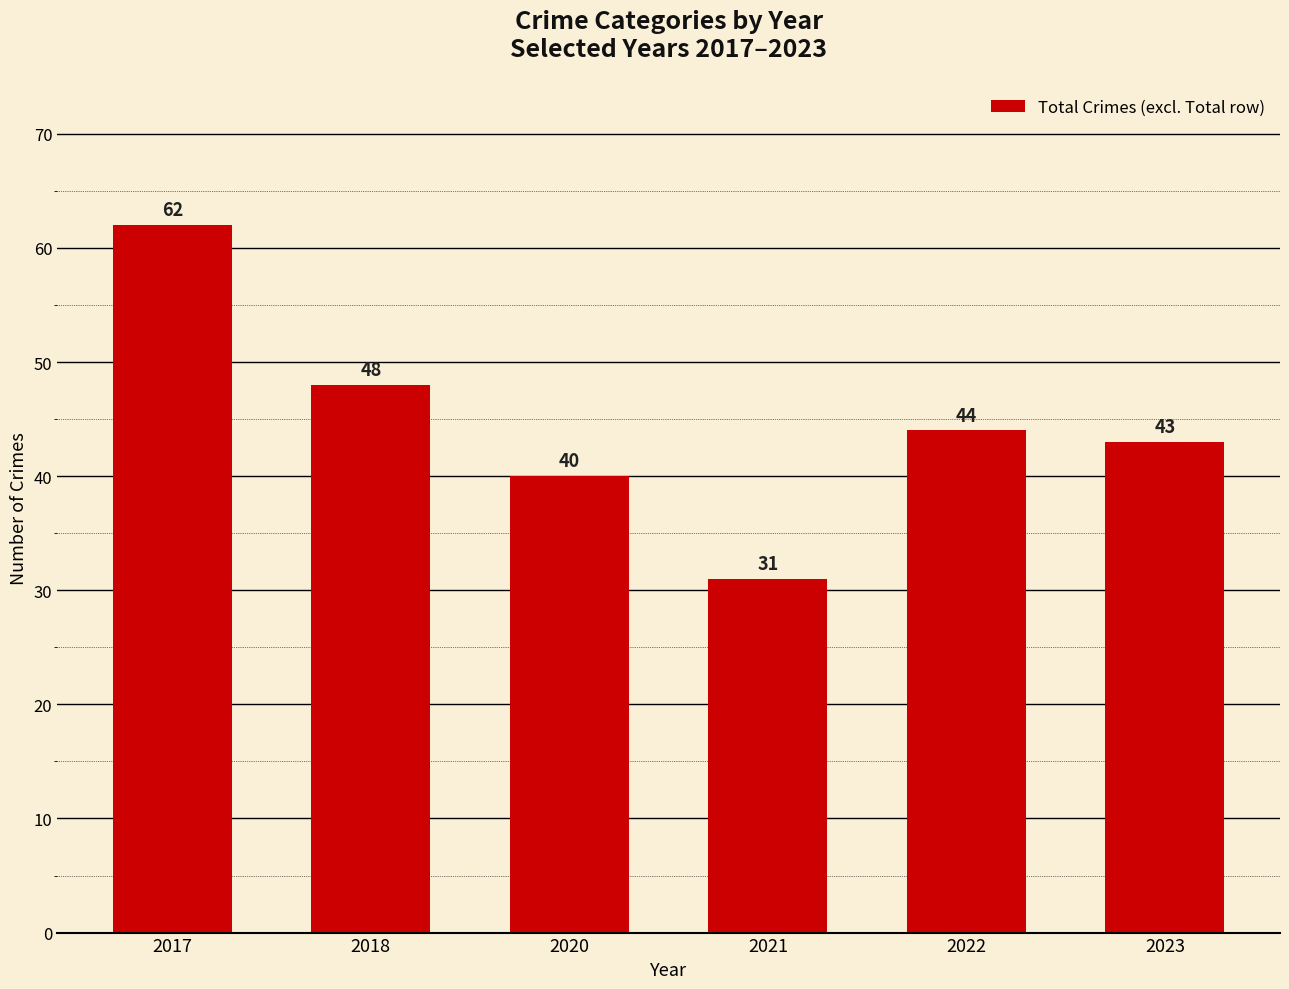

What is the minimum value shown in the chart?

31